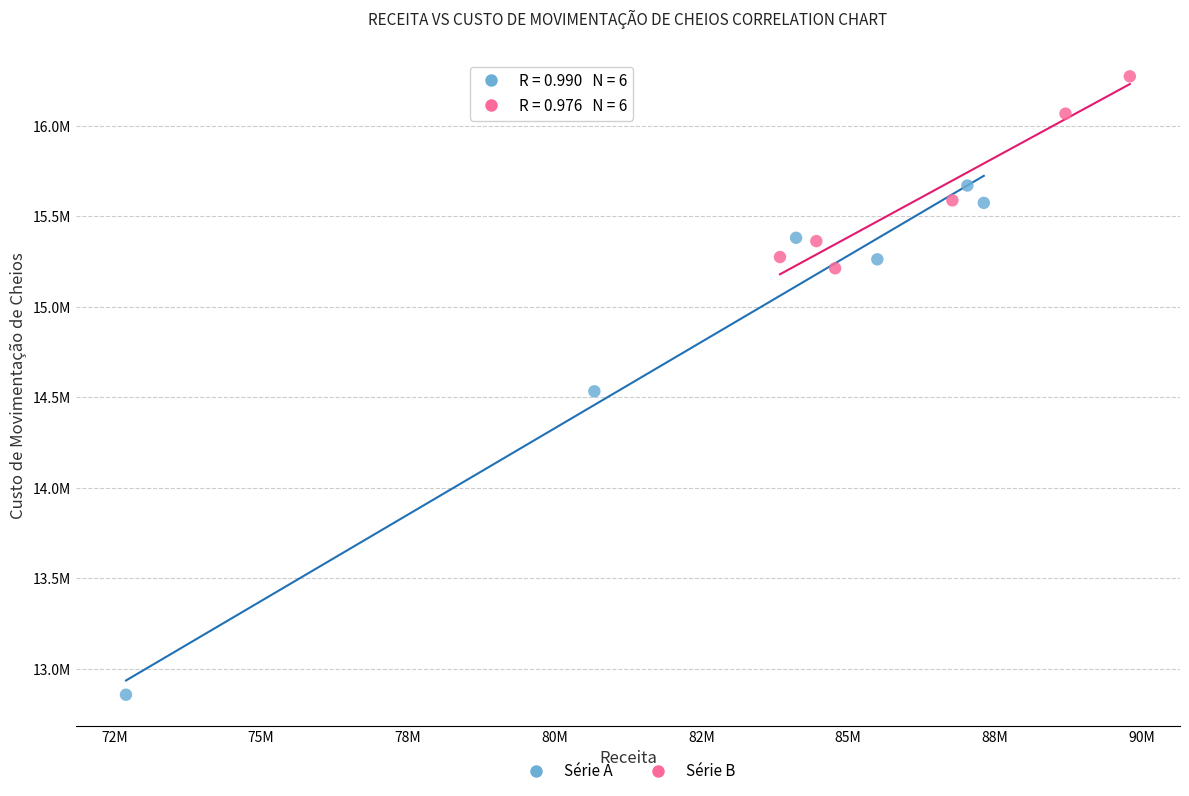

Which series reaches the minimum Y coordinate?

Série A